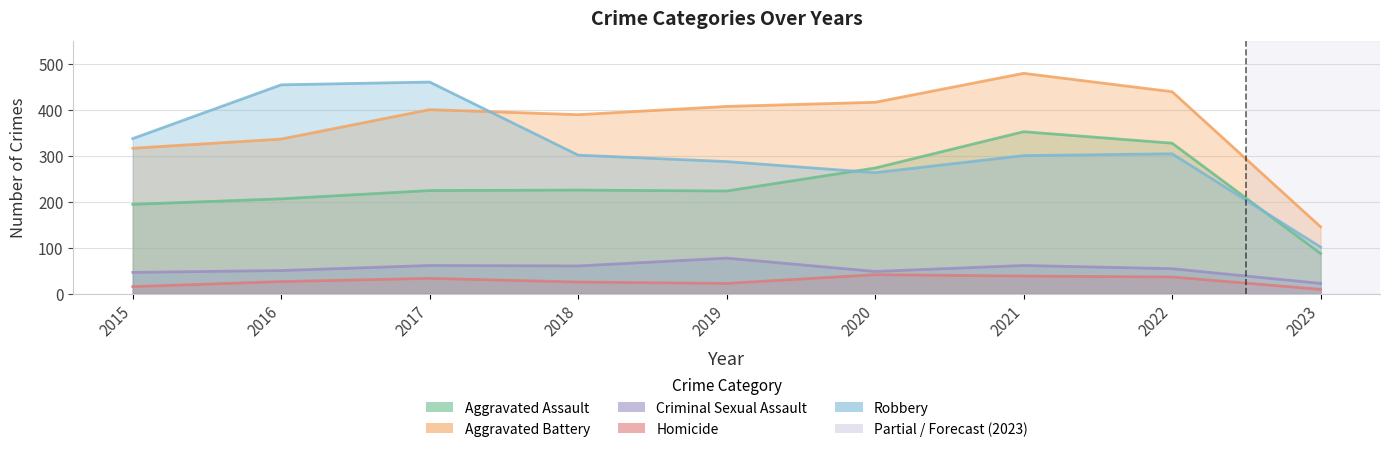

What is the difference between the Robbery values at 2017 and 2016?

6